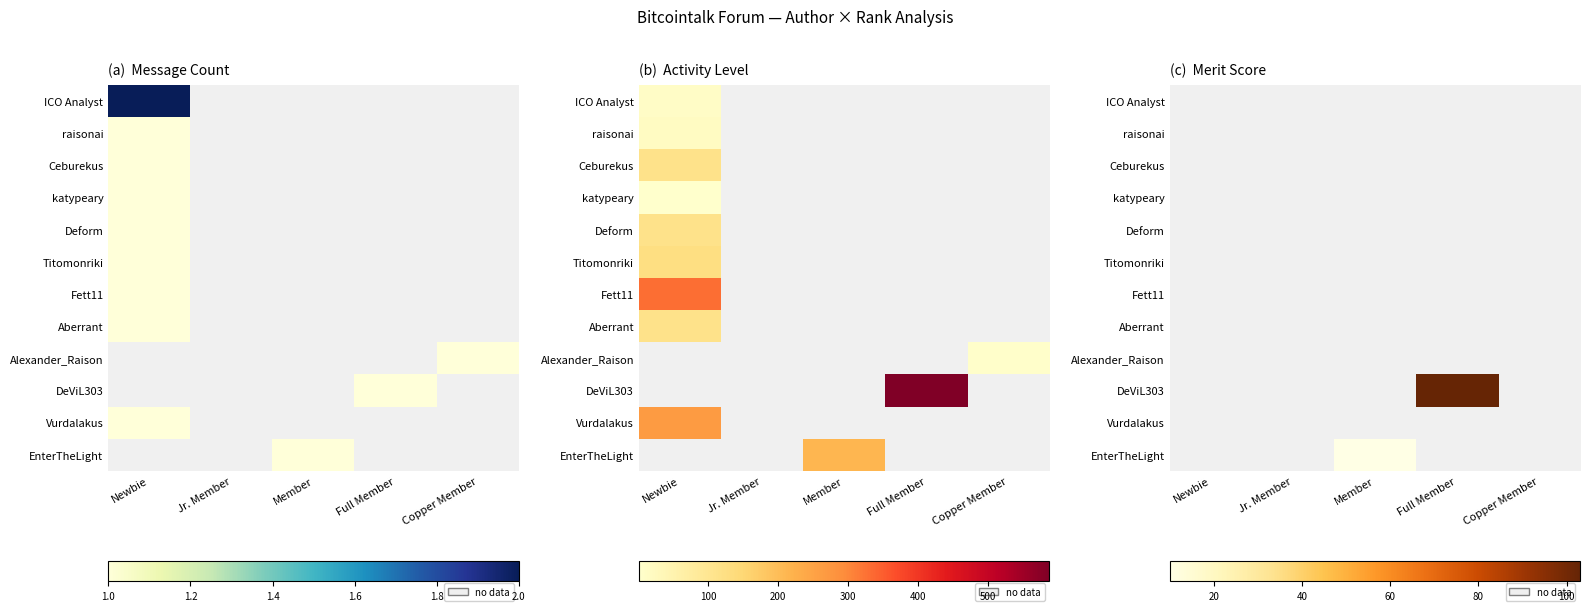

How many distinct data groups are displayed?

12